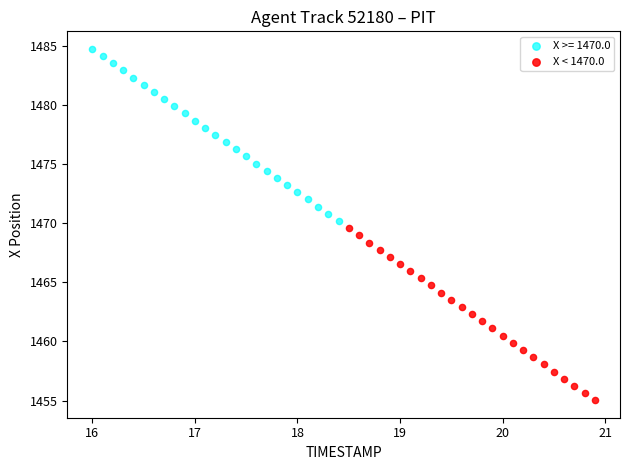

Which series reaches the minimum Y coordinate?

X < 1470.0